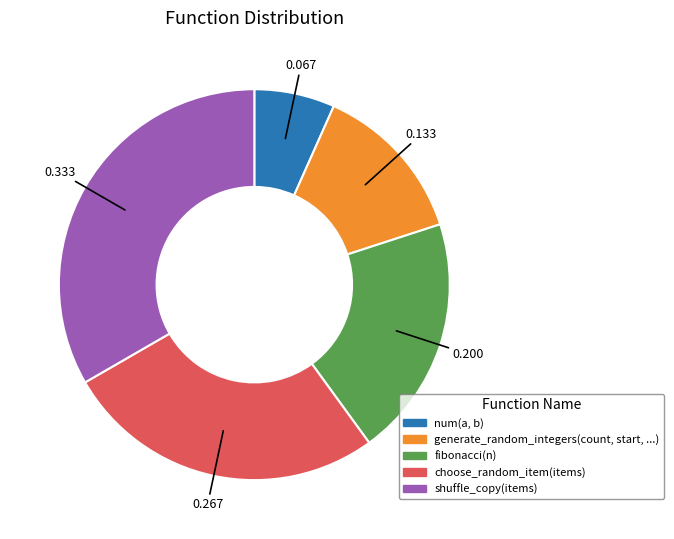

Do num(a, b) and shuffle_copy(items) together represent more than half of the pie?

No